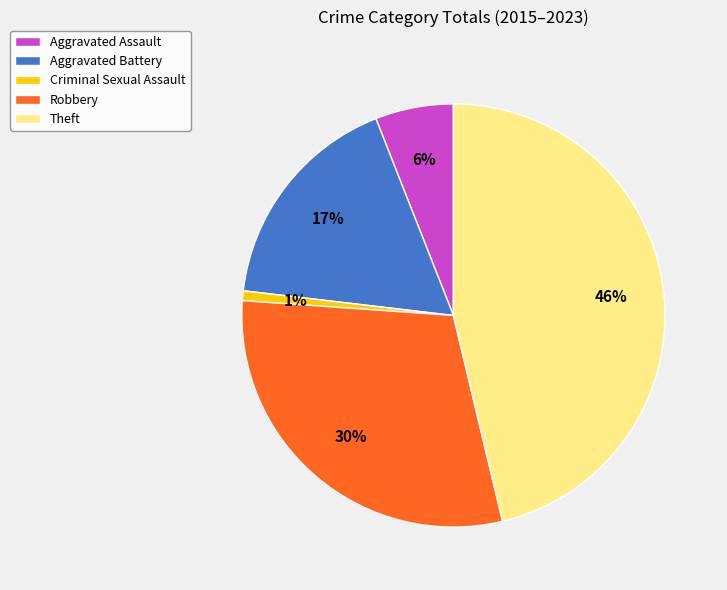

Rank the categories by value from lowest to highest.

Criminal Sexual Assault, Aggravated Assault, Aggravated Battery, Robbery, Theft